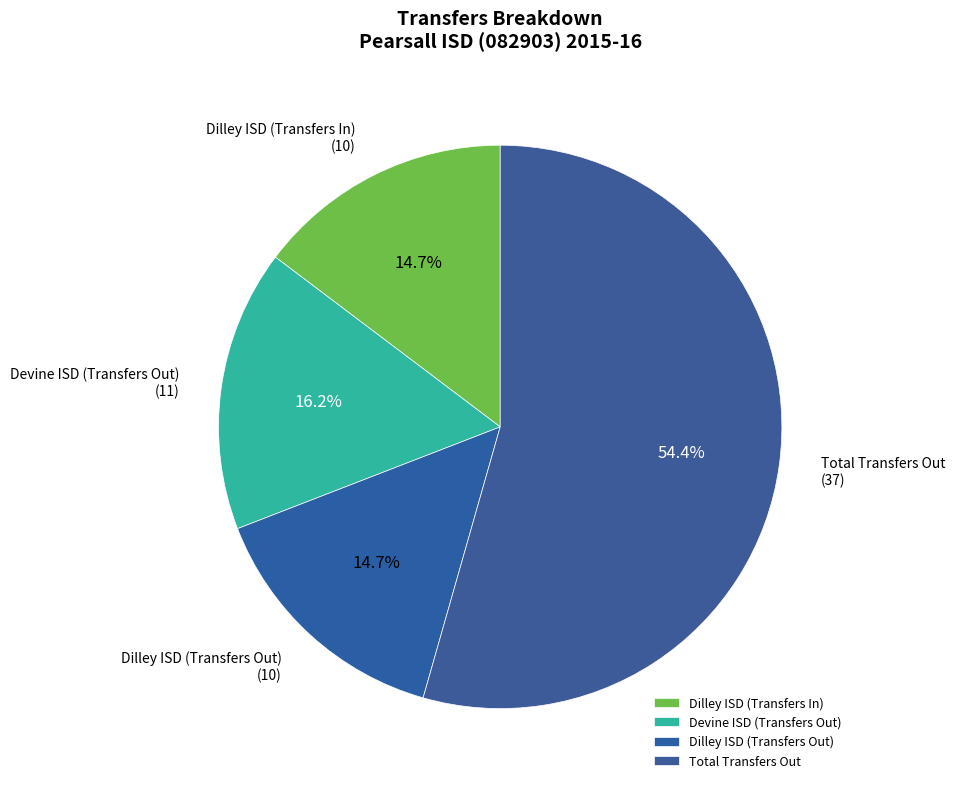

Which has a higher value, Dilley ISD (Transfers Out) or Devine ISD (Transfers Out)?

Devine ISD (Transfers Out)